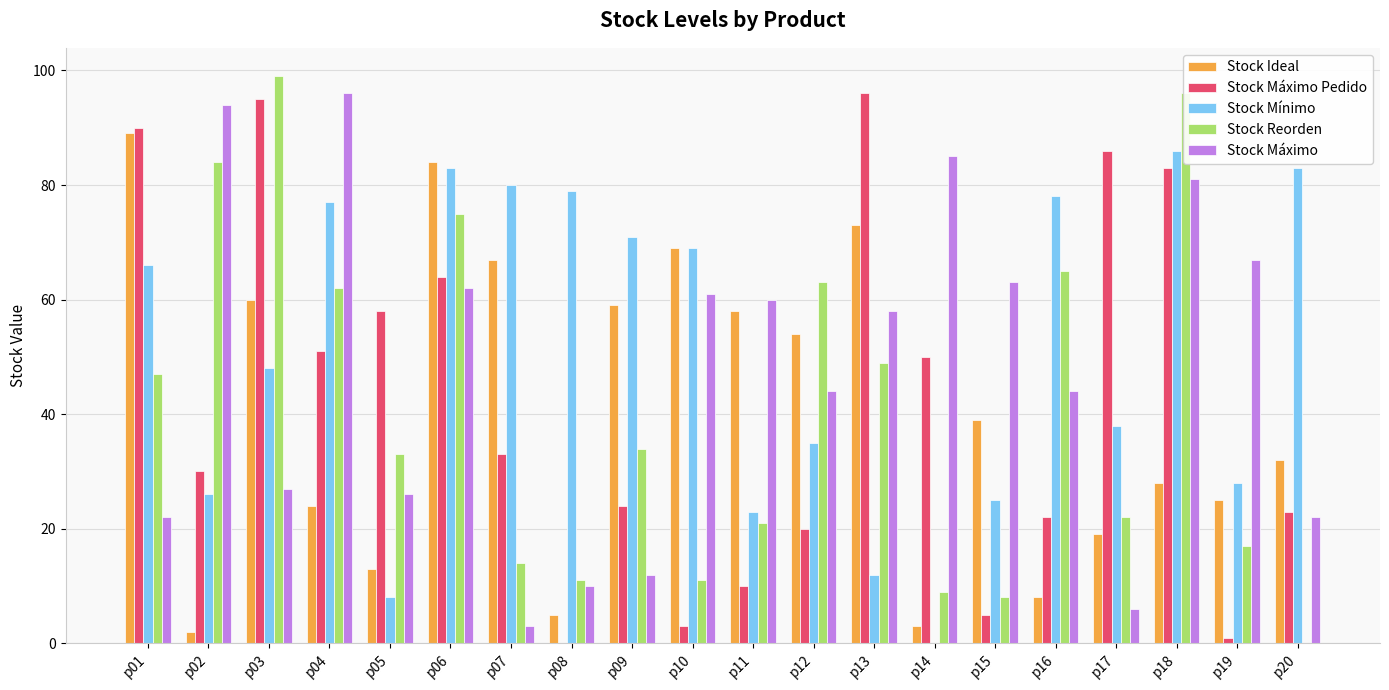

Is the value of Stock Máximo Pedido at p14 greater than the value of Stock Reorden at p03?

No